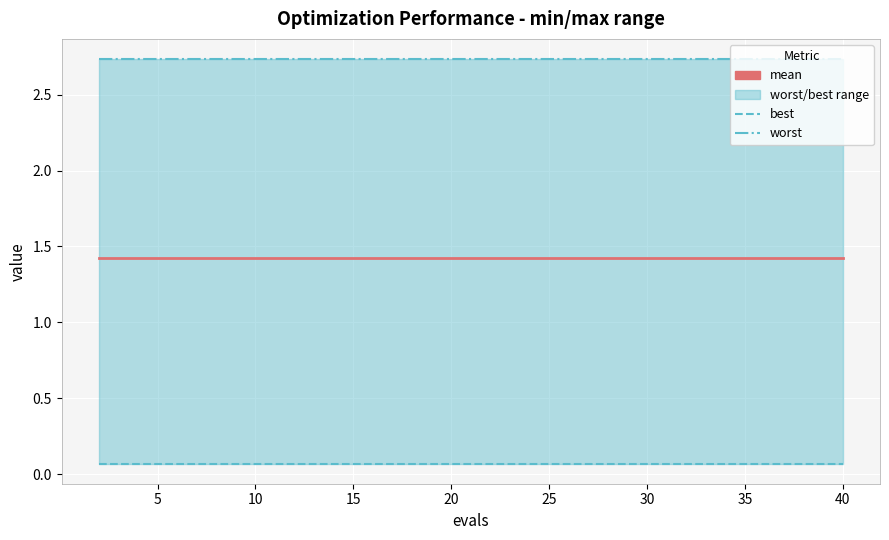

How many categories are shown in the chart?

20